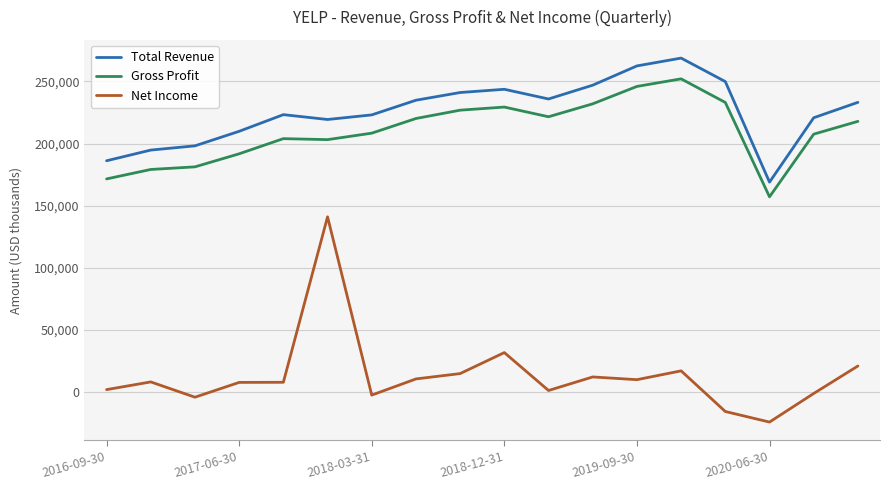

What is the difference between the maximum and minimum values in the Net Income series?

165100